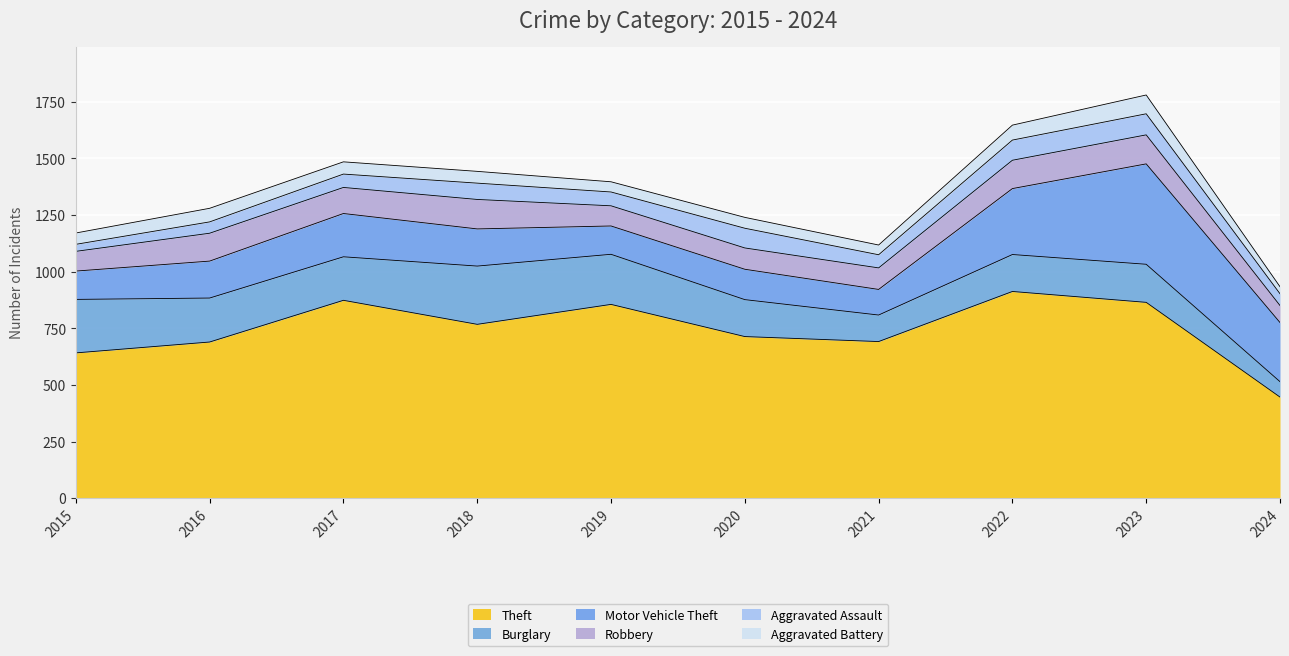

List the labels in order of Motor Vehicle Theft value, smallest first.

2021, 2015, 2019, 2020, 2016, 2018, 2017, 2024, 2022, 2023